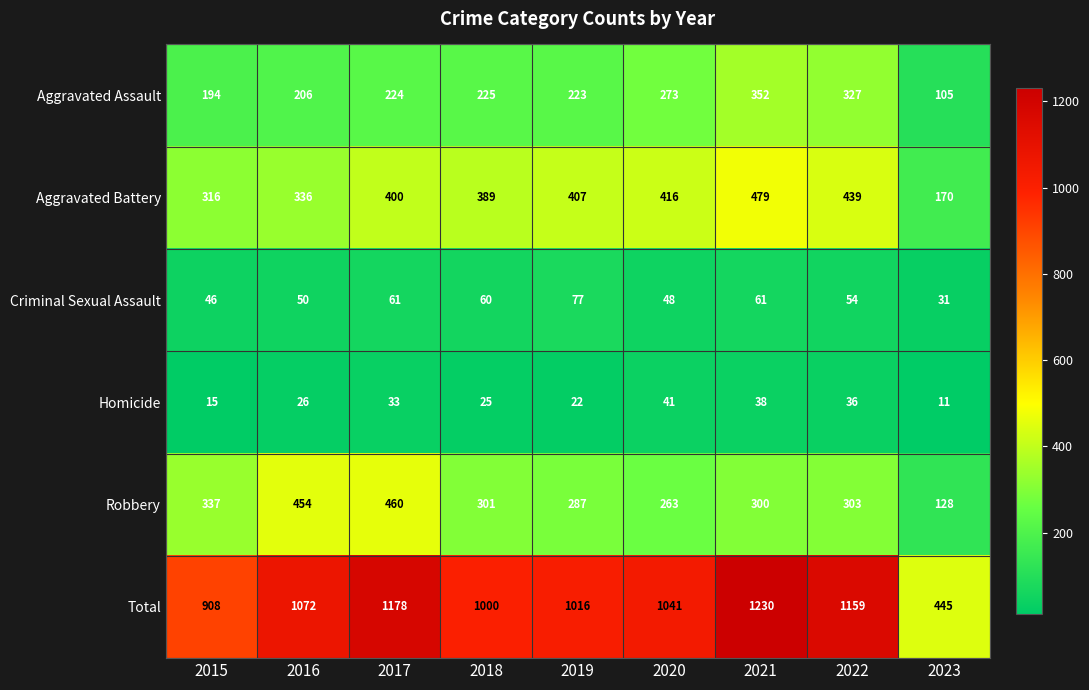

How many series are shown in this chart?

6